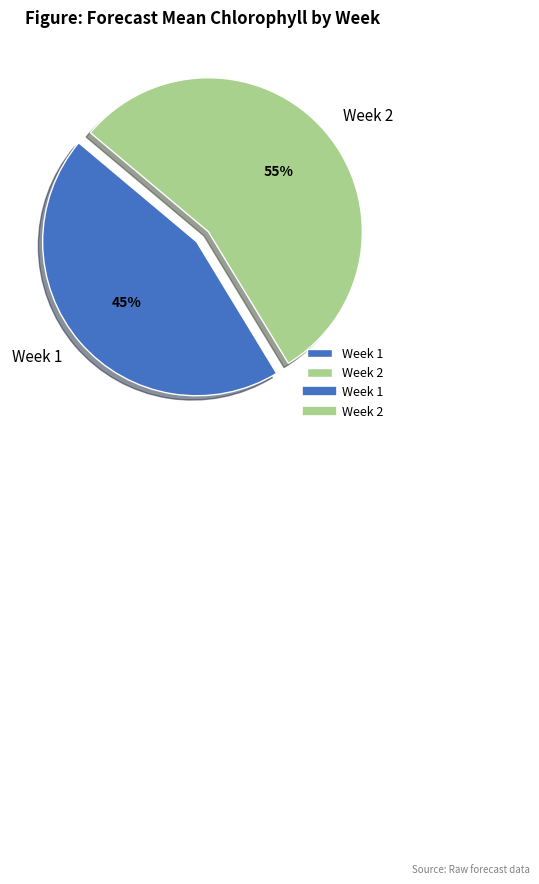

Rank the categories by value from lowest to highest.

Week 1, Week 2